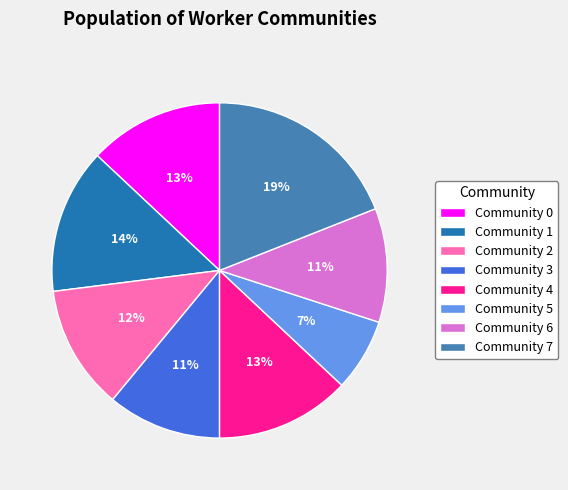

Is there a majority slice in this chart?

No